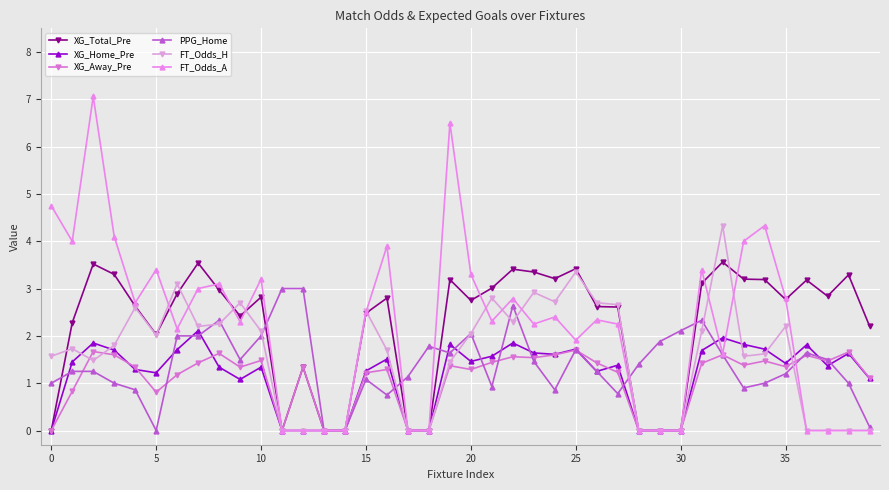

How many distinct data groups are displayed?

6